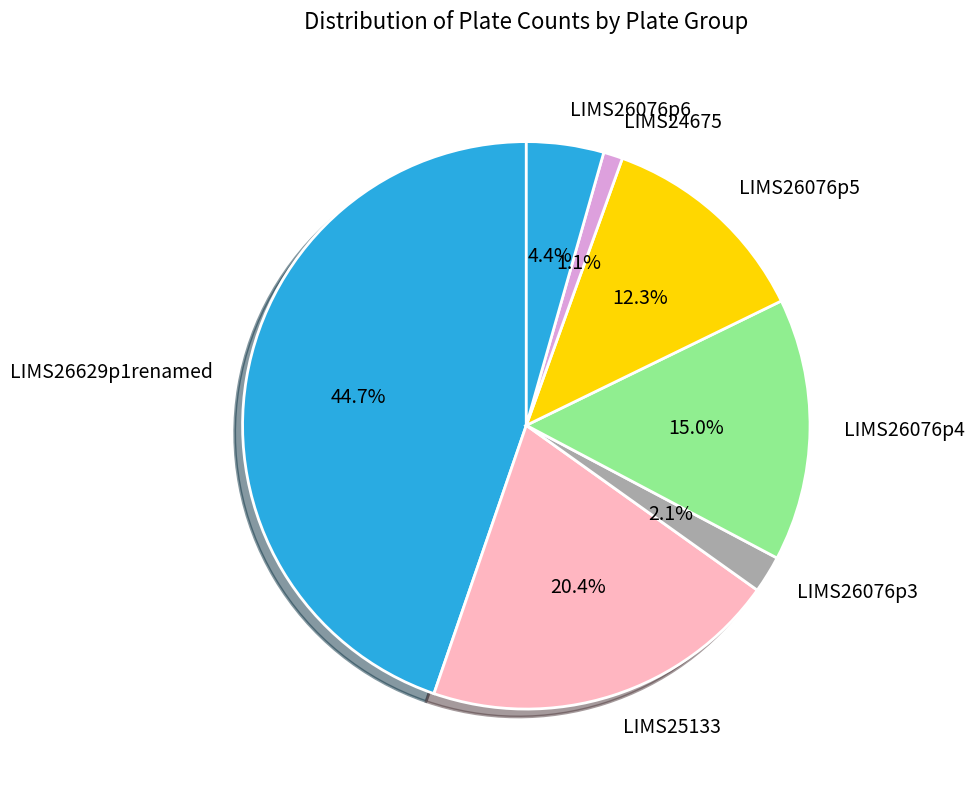

To the nearest percent, what portion does LIMS25133 represent?

20%